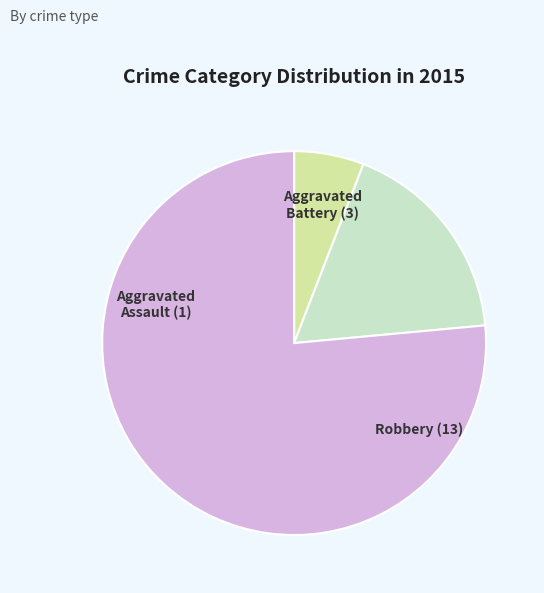

How many slices are in this pie chart?

3